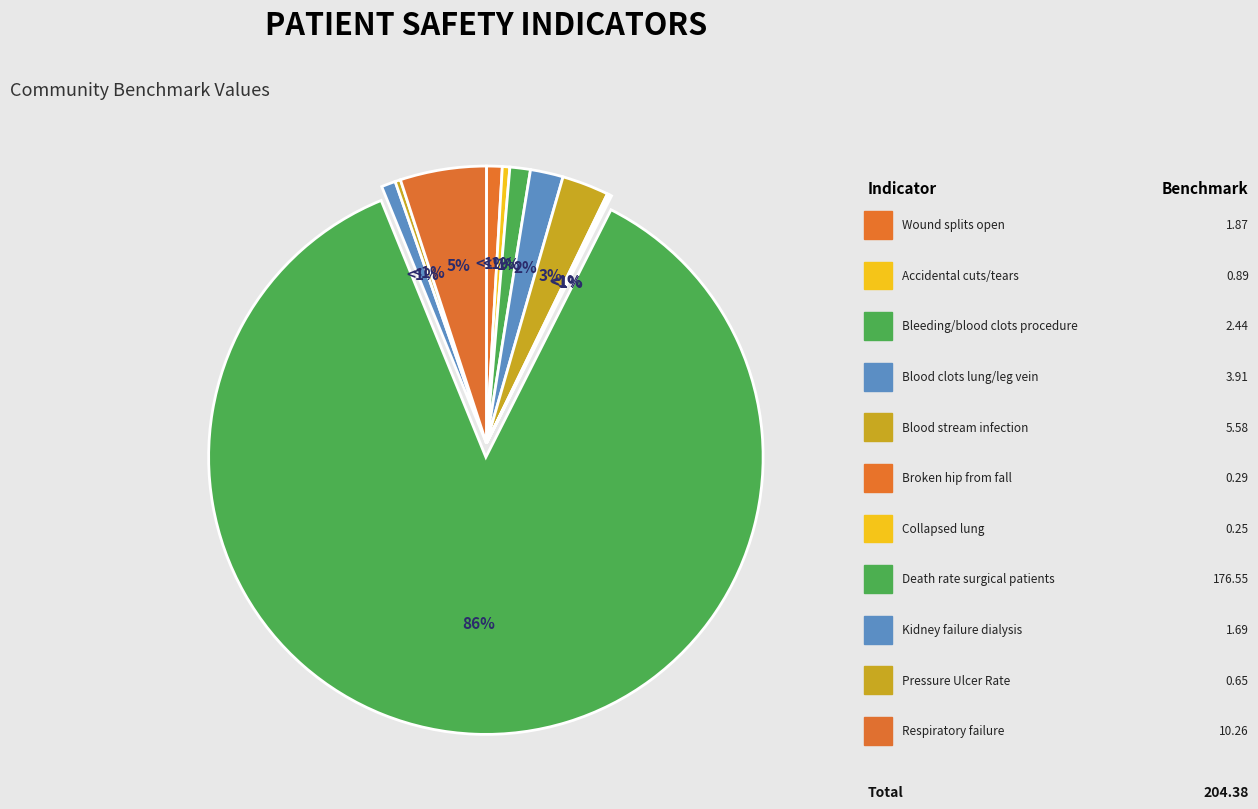

To the nearest percent, what percentage of the pie is Respiratory failure after surgery?

5%